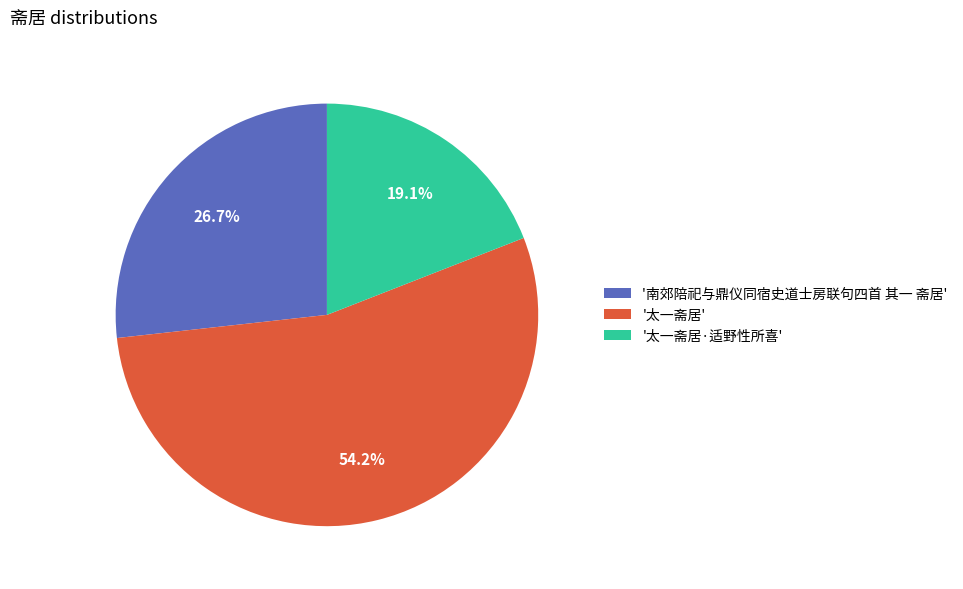

Which category has the smallest portion of the pie?

'太一斋居·适野性所喜'